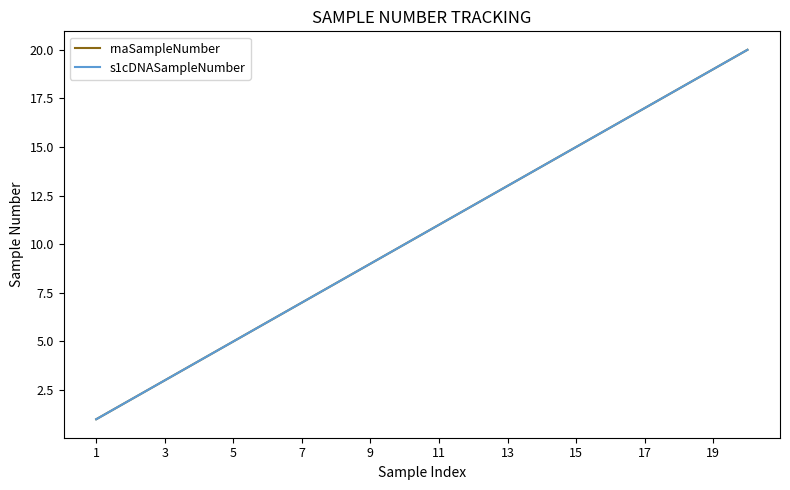

True or false: s1cDNASampleNumber and rnaSampleNumber intersect in this chart.

False